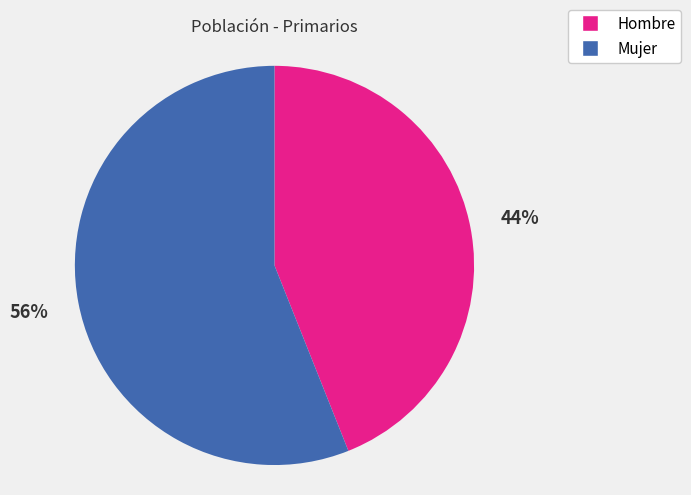

Is there a majority slice in this chart?

Yes